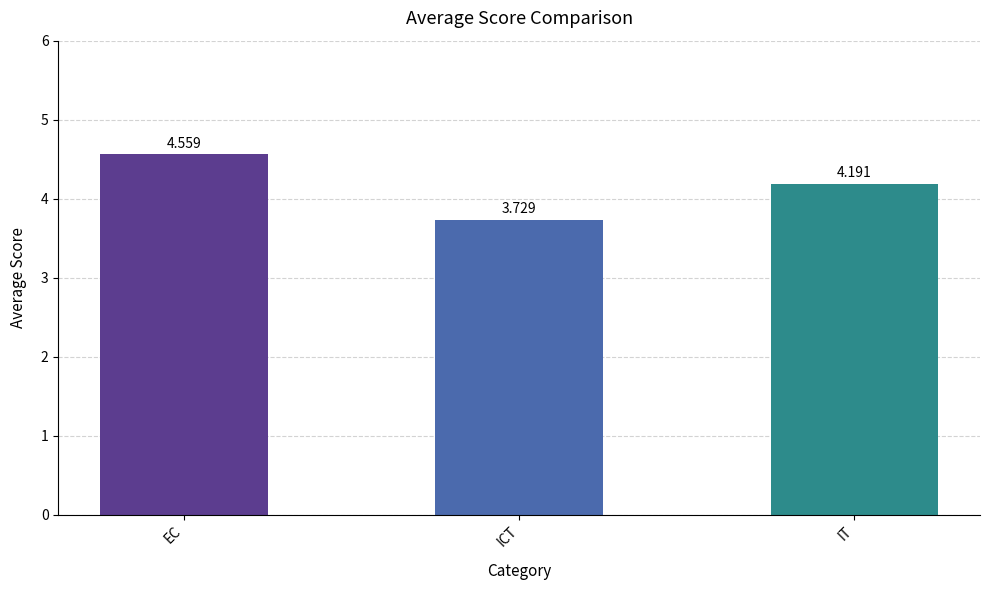

How many distinct data groups are displayed?

1